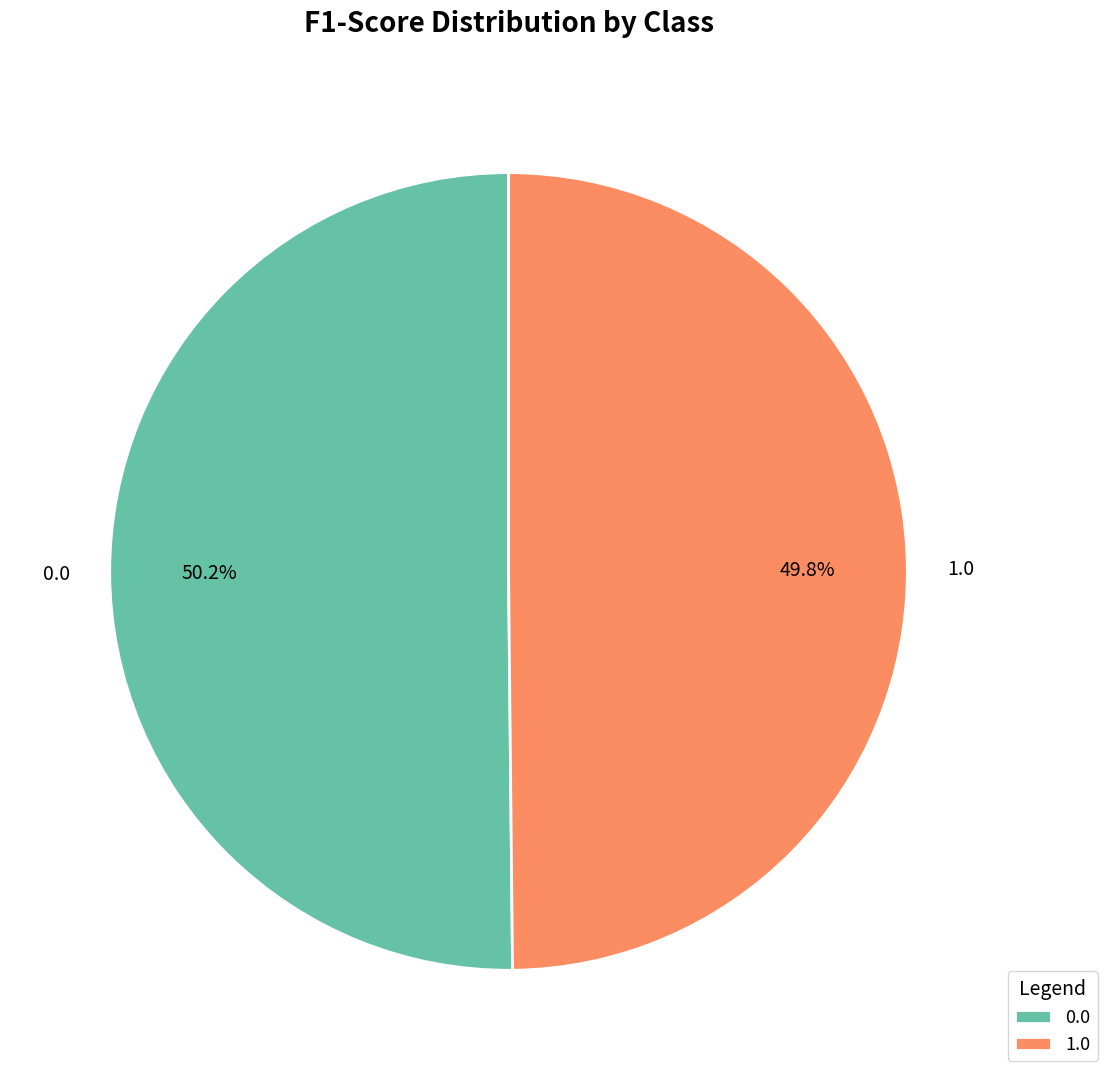

Is there any slice that represents more than half of the pie?

Yes